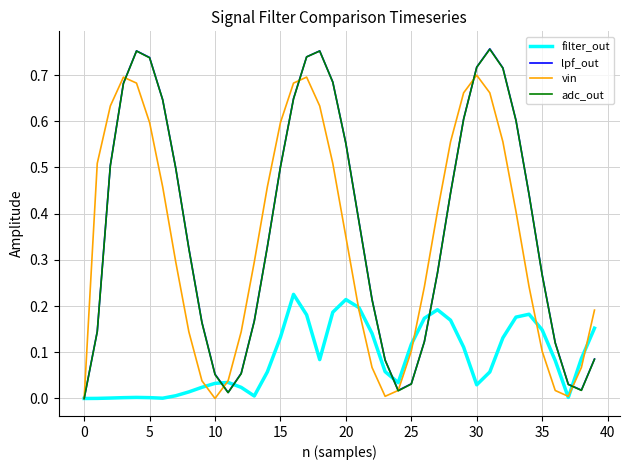

True or false: filter_out and vin intersect in this chart.

True